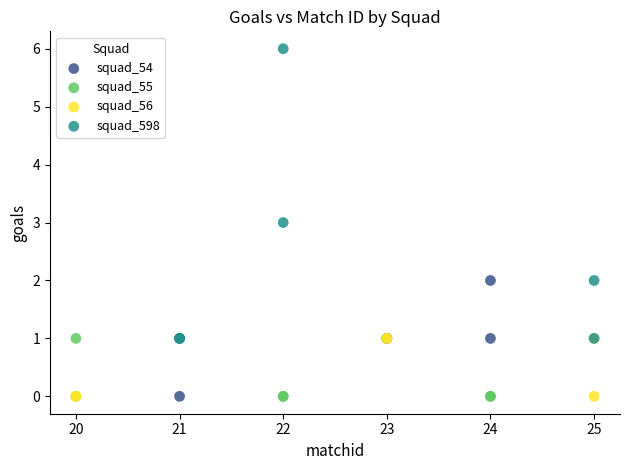

What are all the series names shown in the legend?

squad_54, squad_55, squad_56, squad_598